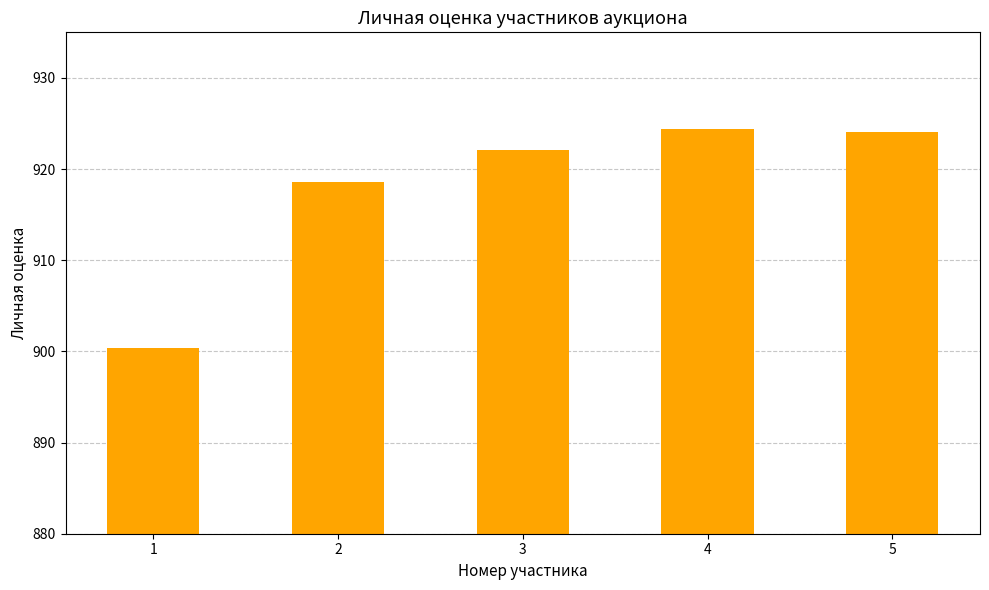

What is the sum of the values at 2 and 1?

1818.9